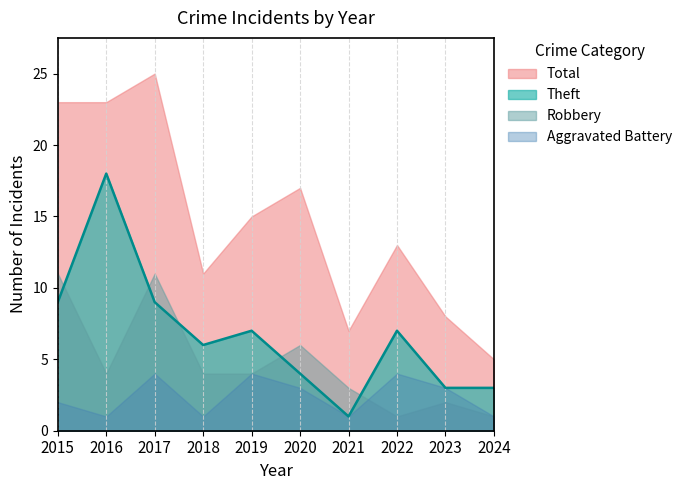

What is the maximum value shown in the chart?

25